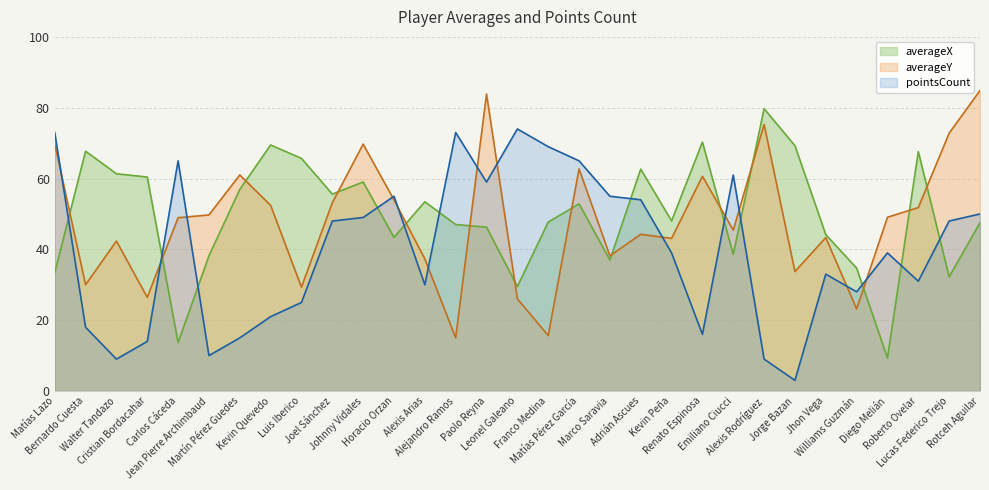

The value of averageY at Horacio Orzan is 54.0. True or false?

True